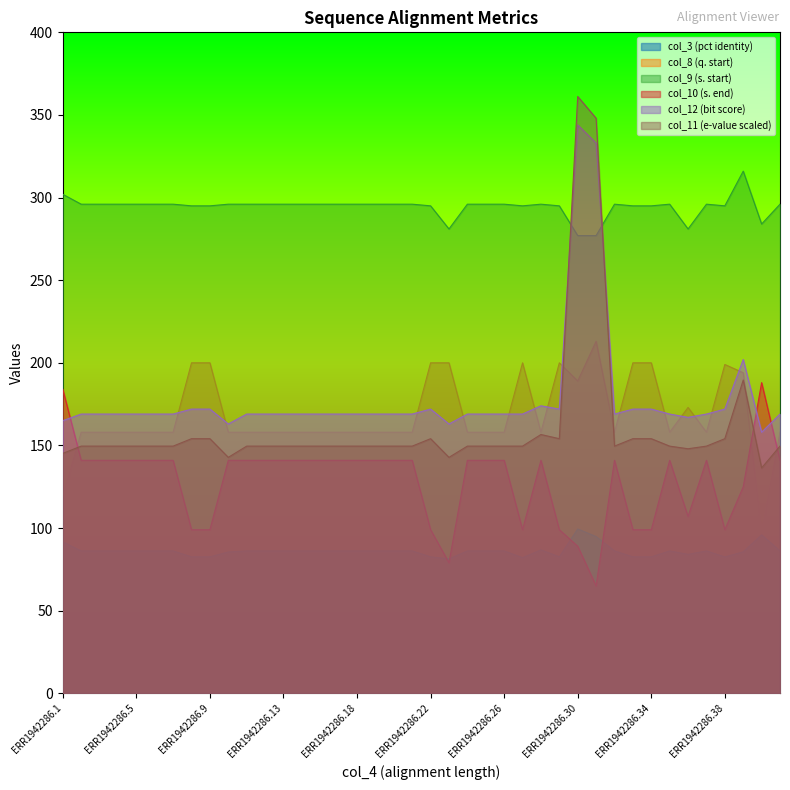

How many data points in col_3 are less than 86?

12